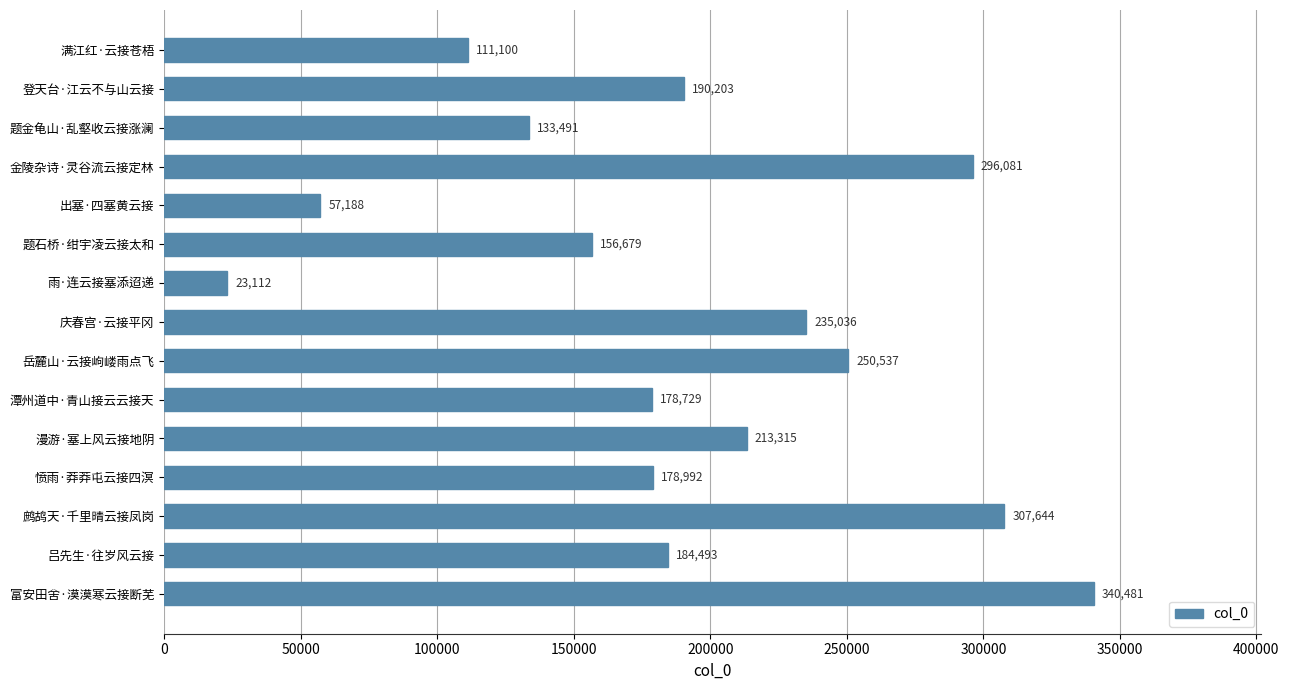

Between 题金龟山·乱壑收云接涨澜 and 金陵杂诗·灵谷流云接定林, which is larger?

金陵杂诗·灵谷流云接定林